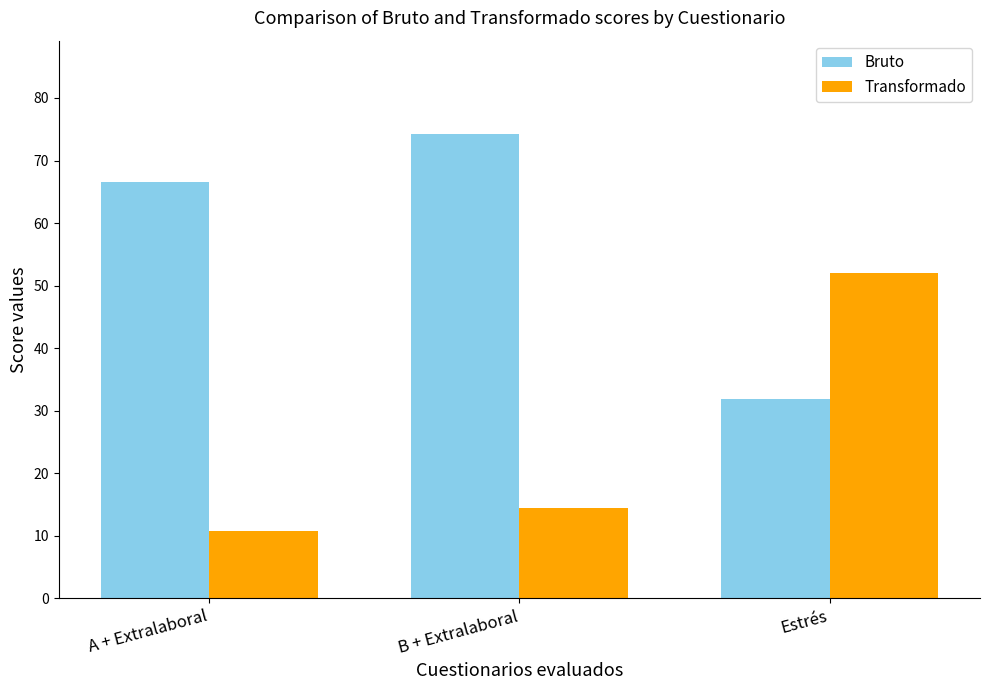

How many values in the Bruto series are below 66?

1